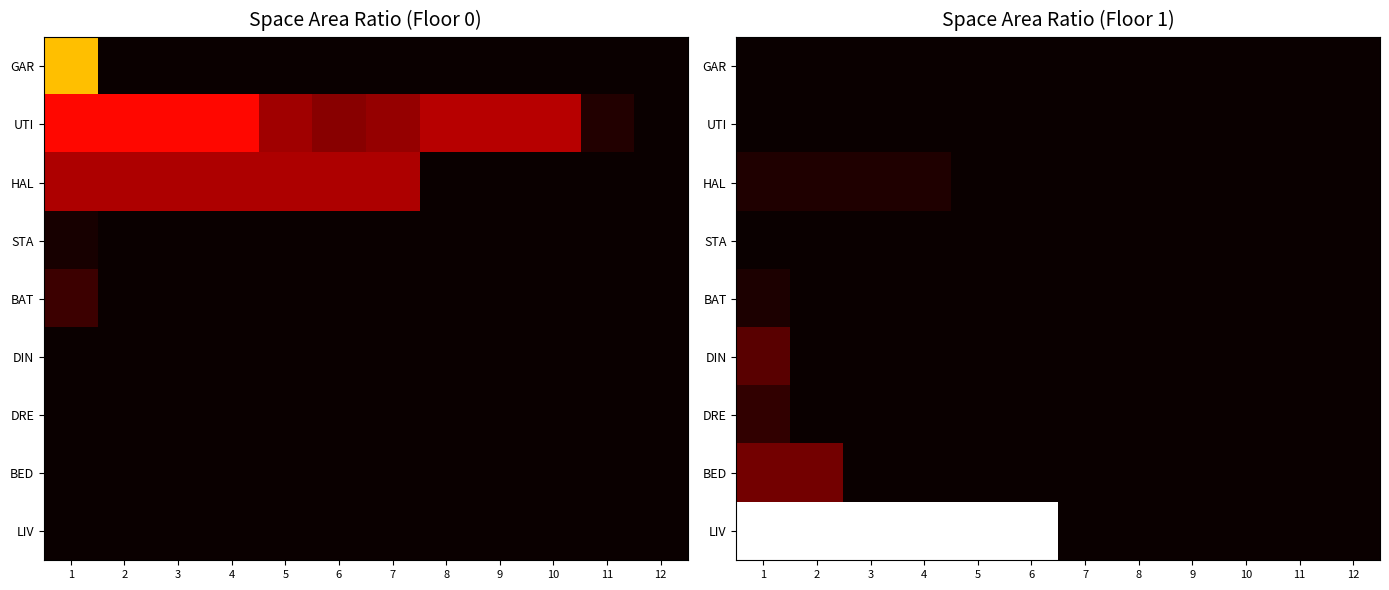

Which has a higher value, 3 or 5?

3